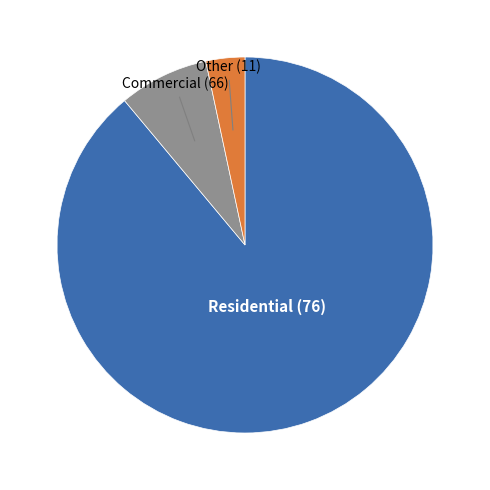

Does any single category account for the majority?

Yes